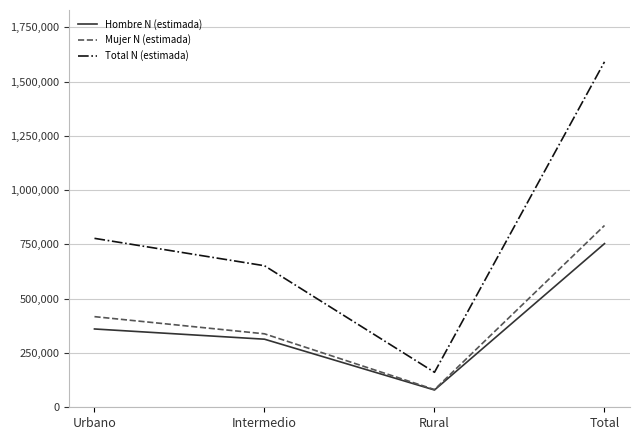

Reading right to left, transcribe all the data shown in this chart.

Hombre N (estimada): Total=753949	Rural=79603	Intermedio=313619	Urbano=360727
Mujer N (estimada): Total=837447	Rural=81552	Intermedio=338412	Urbano=417483
Total N (estimada): Total=1591396	Rural=161155	Intermedio=652032	Urbano=778210